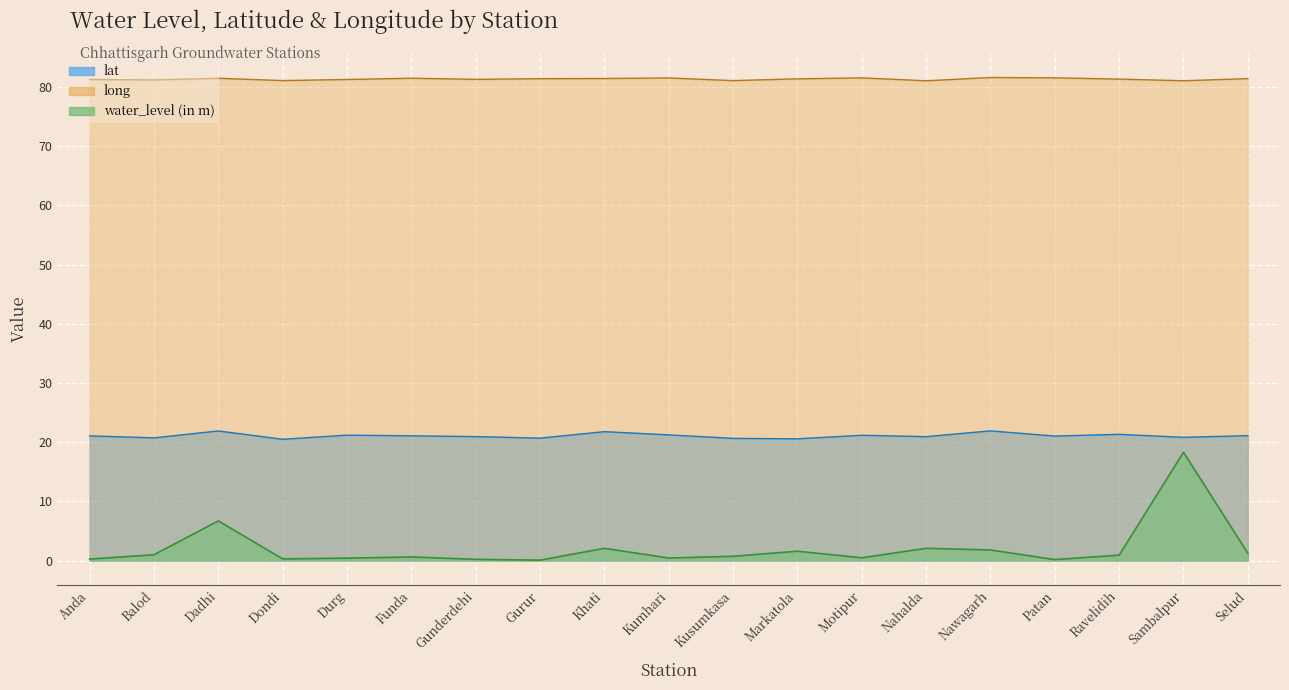

How many categories are shown in the chart?

19